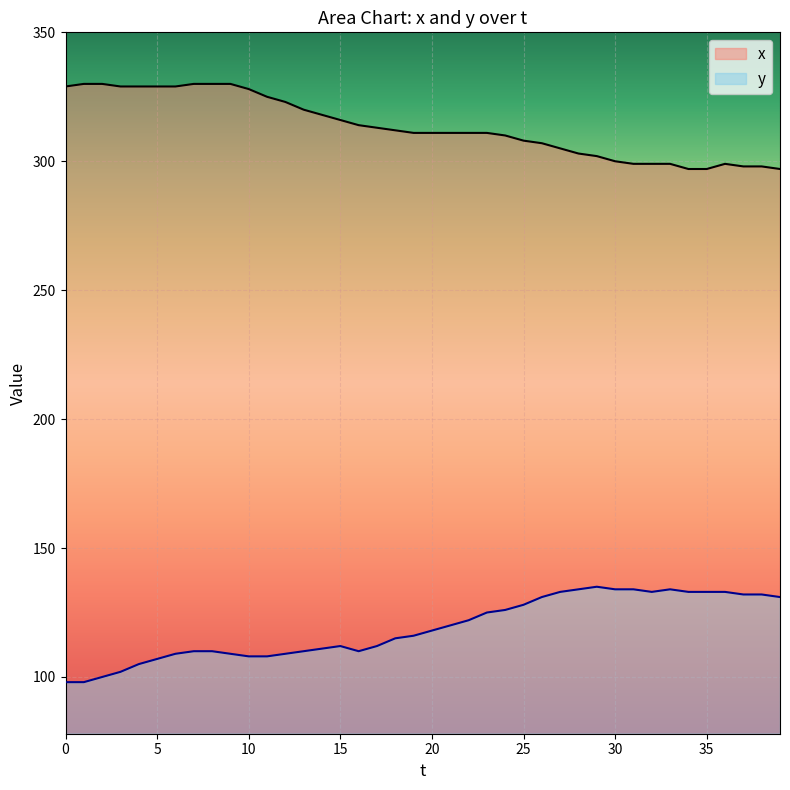

How many lines are shown in the chart?

2